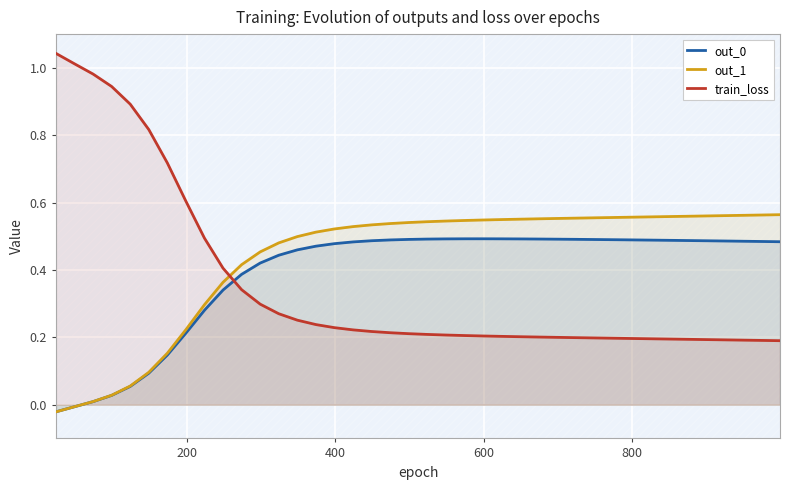

How many lines are shown in the chart?

3